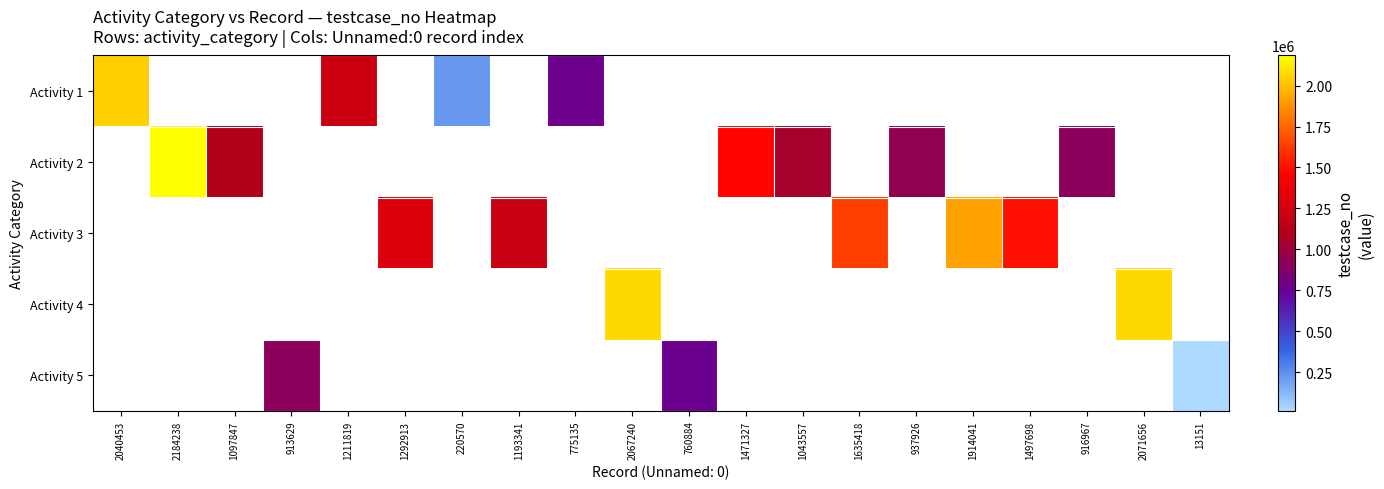

Count the number of data series in this chart.

5